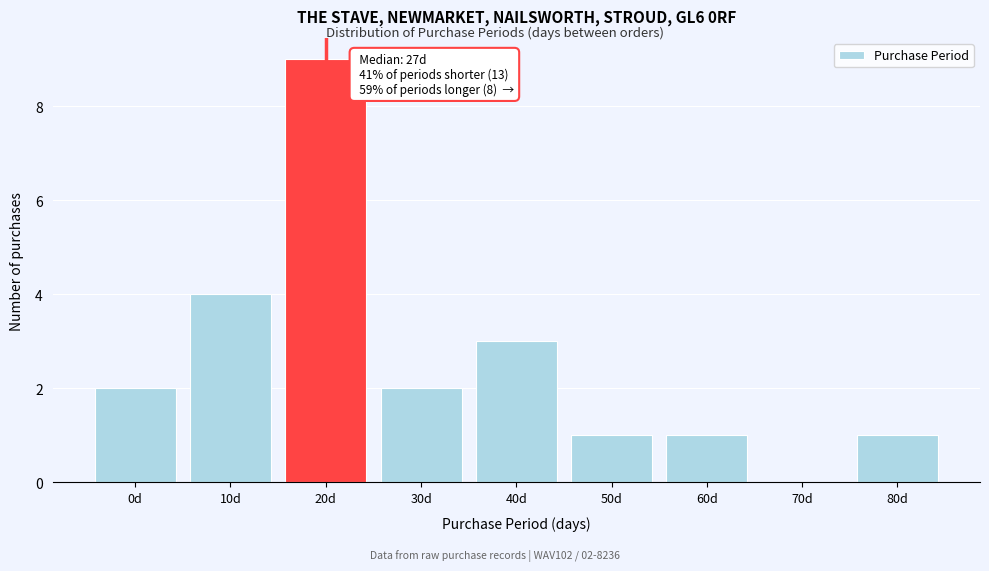

Reading left to right, list all the values displayed in this chart.

0d=2	10d=4	20d=9	30d=2	40d=3	50d=1	60d=1	70d=0	80d=1